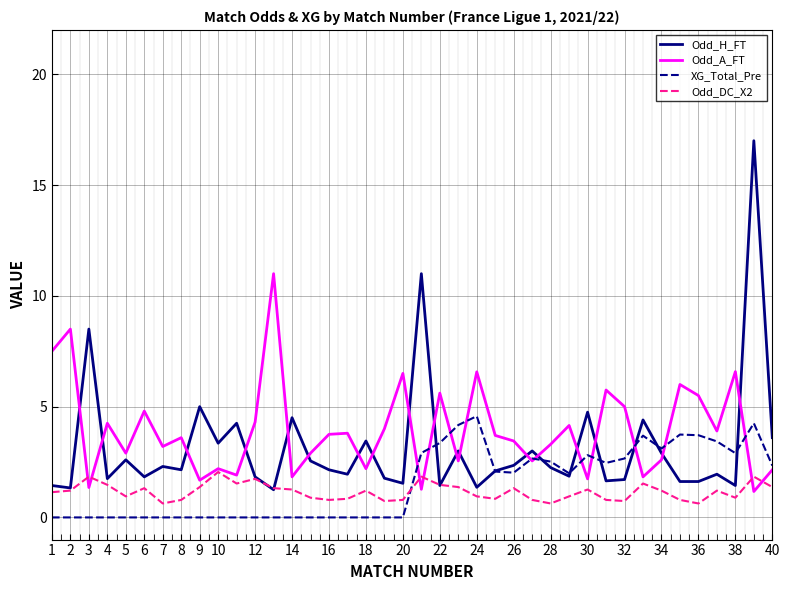

List the series in order of their peak value, highest first.

Odd_H_FT, Odd_A_FT, XG_Total_Pre, Odd_DC_X2